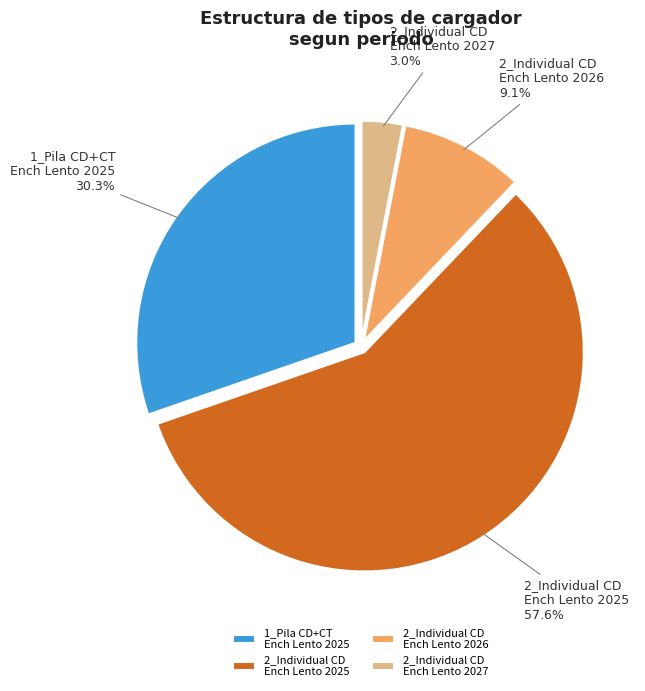

Rank the categories by value from lowest to highest.

2_Individual CD Ench Lento 2027, 2_Individual CD Ench Lento 2026, 1_Pila CD+CT Ench Lento 2025, 2_Individual CD Ench Lento 2025